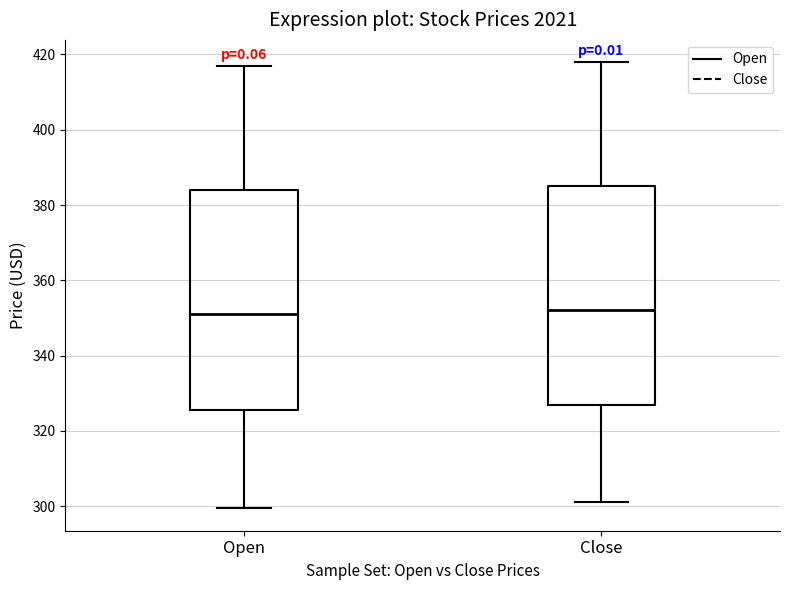

Reading left to right, read every box against the y-axis: the position of its median line, the range the box covers, and the ends of its whiskers. The values are not printed on the chart, so give them approximately, as read against the axis.

Open: median 350, box 326 to 384, whiskers 300 to 416
Close: median 352, box 326 to 384, whiskers 302 to 418